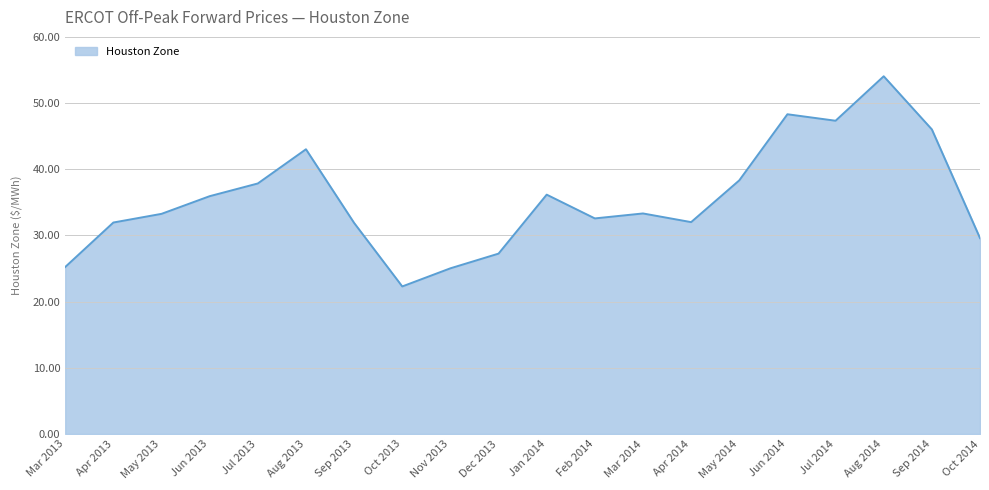

How many lines are shown in the chart?

1